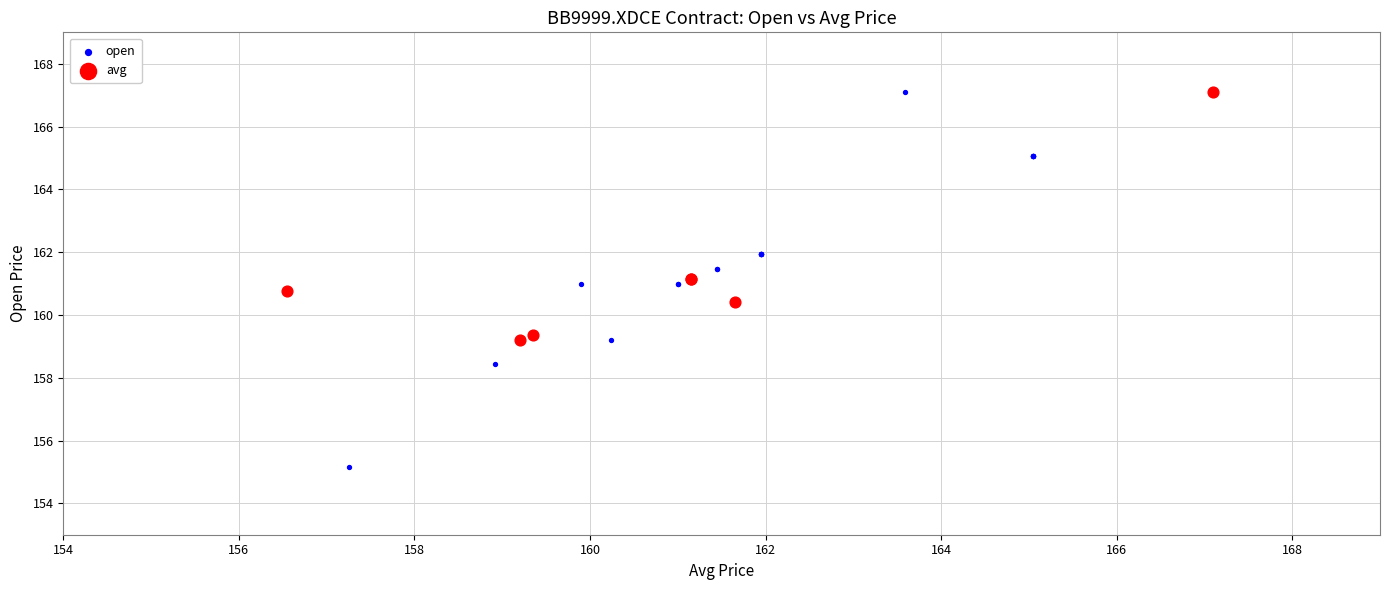

Which series reaches the minimum Y coordinate?

open